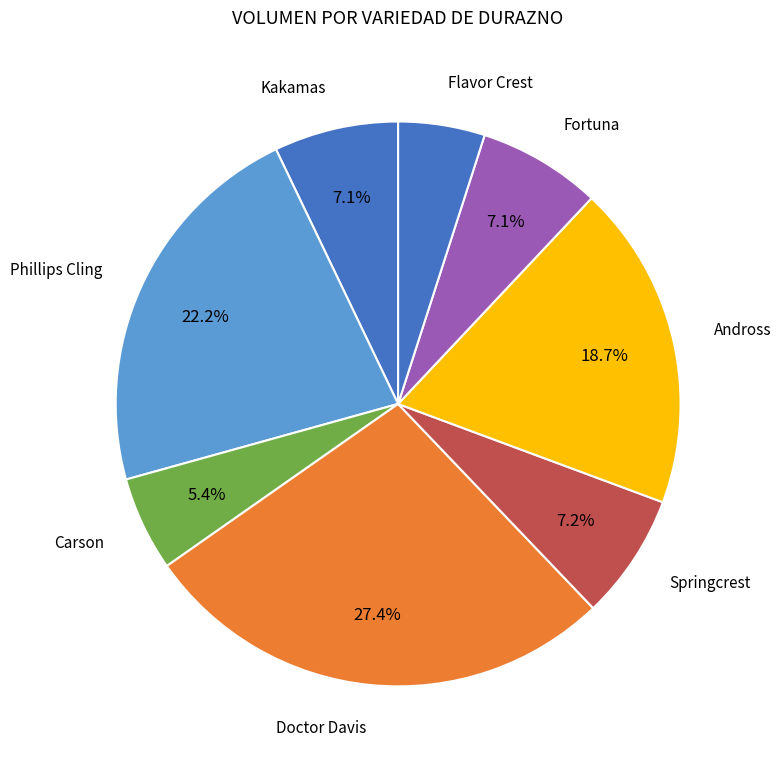

What is the ratio of the value at Andross to the value at Doctor Davis?

0.7